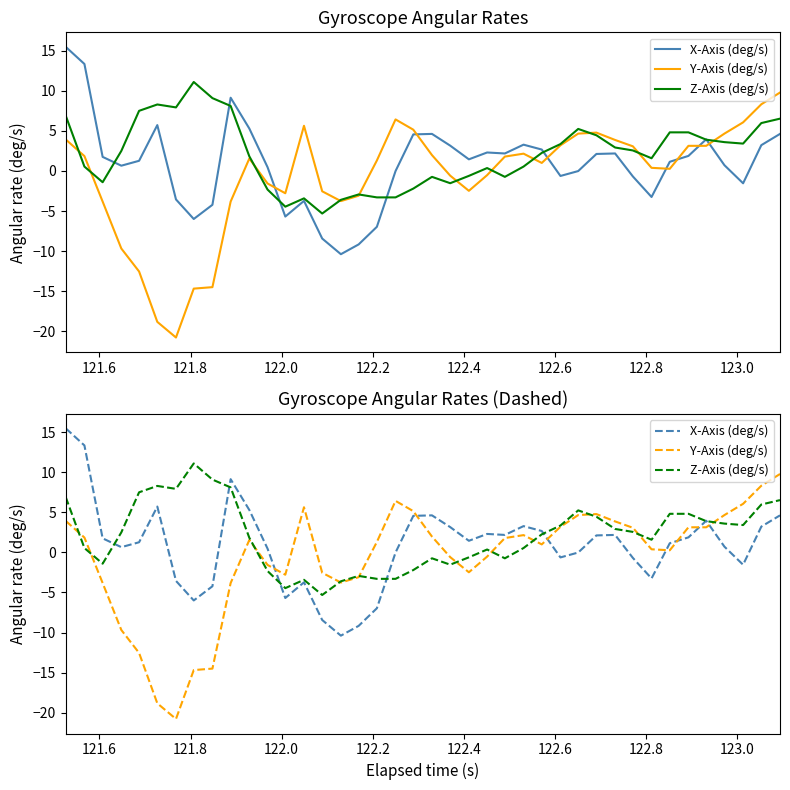

True or false: Y-Axis (deg/s) has more than 1 interior local peaks.

True